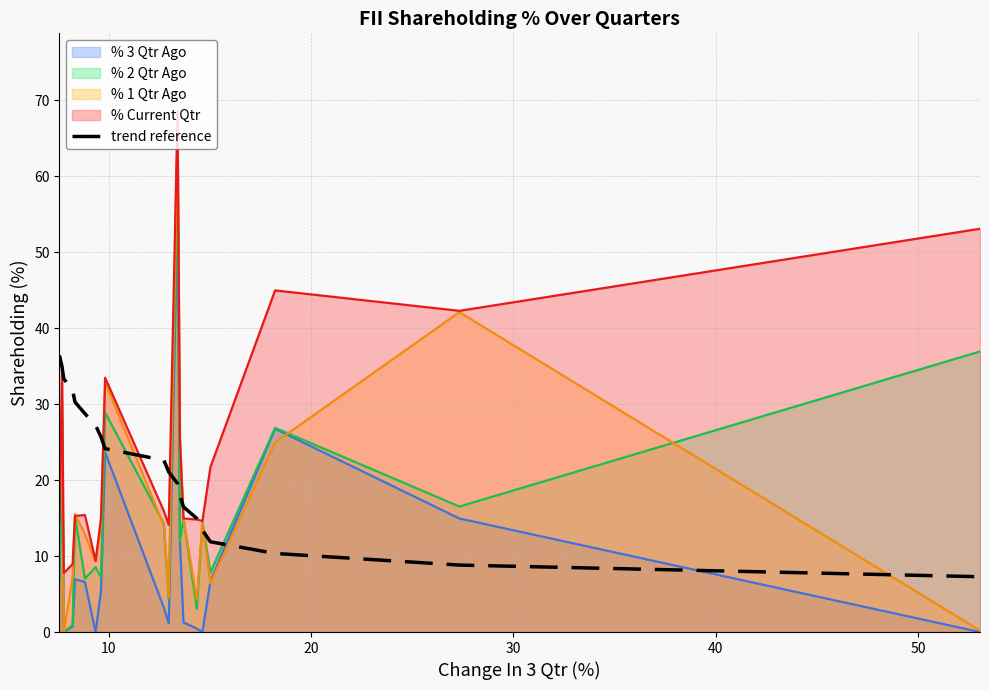

True or false: % 3 Qtr Ago and % Current Qtr cross at least once.

False